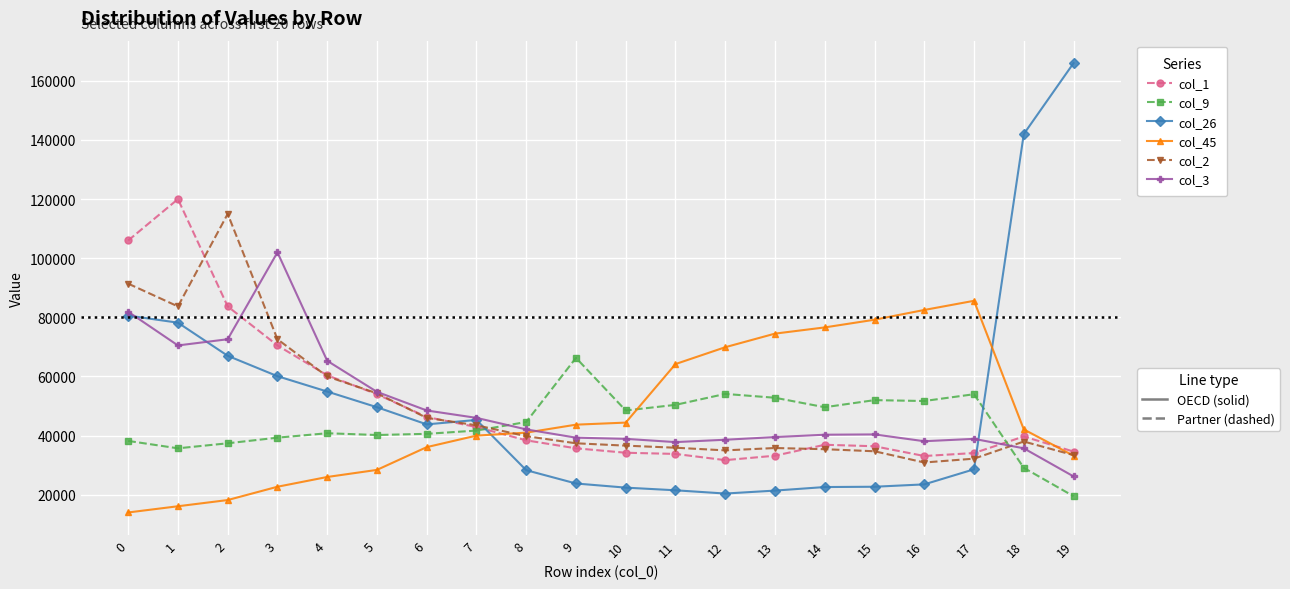

What is the greatest value displayed?

166000